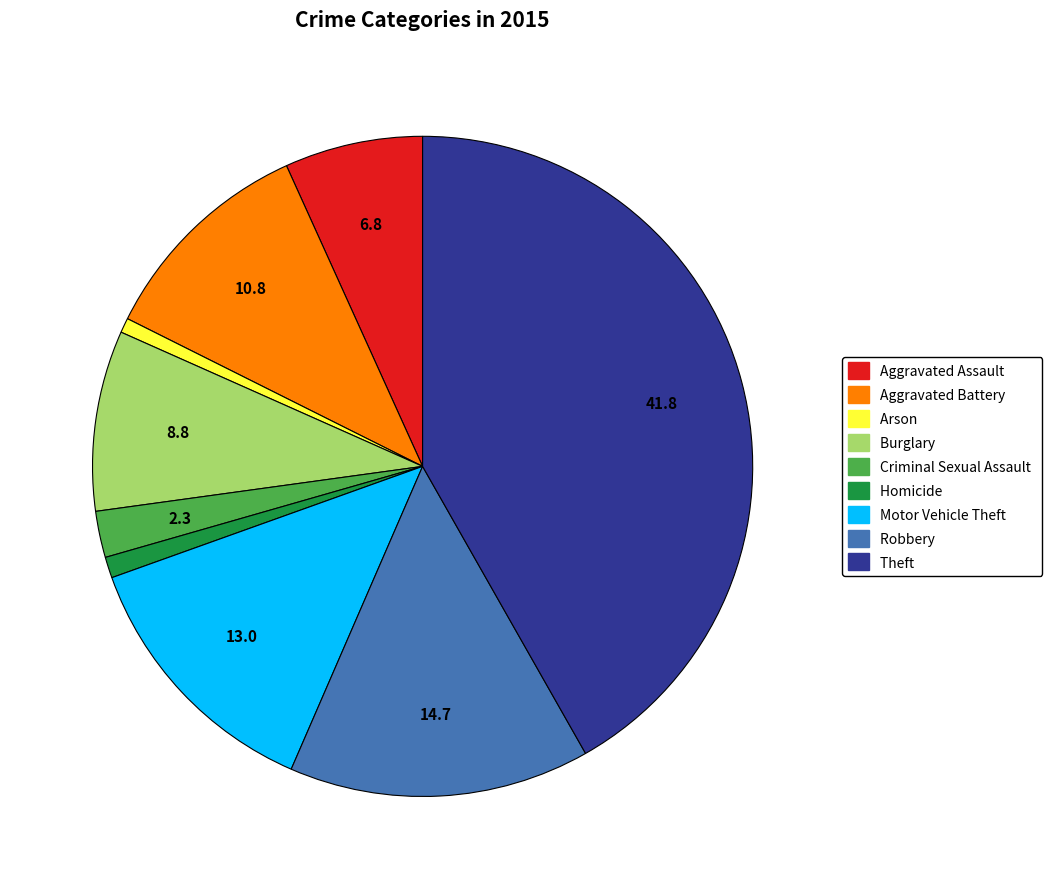

How many slices are in this pie chart?

9